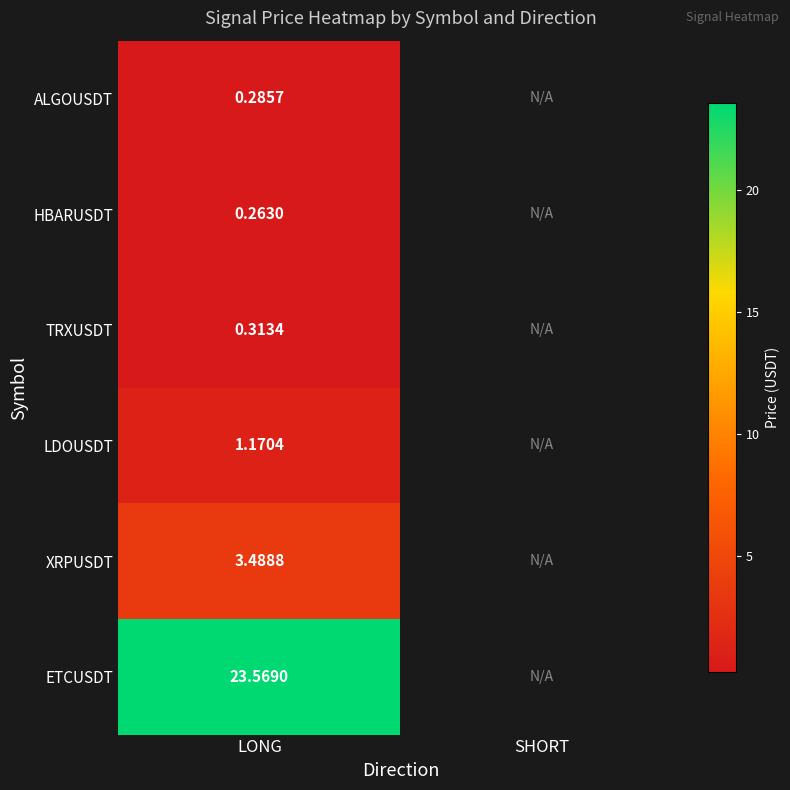

Rank the series at LONG from lowest to highest value.

HBARUSDT, ALGOUSDT, TRXUSDT, LDOUSDT, XRPUSDT, ETCUSDT